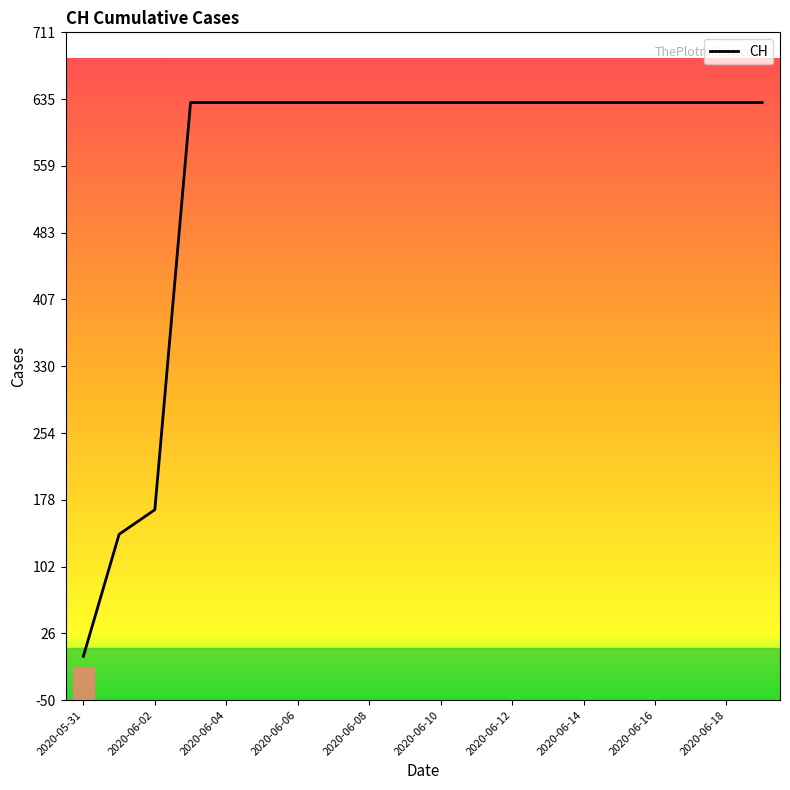

What is the difference between the maximum and minimum values?

631